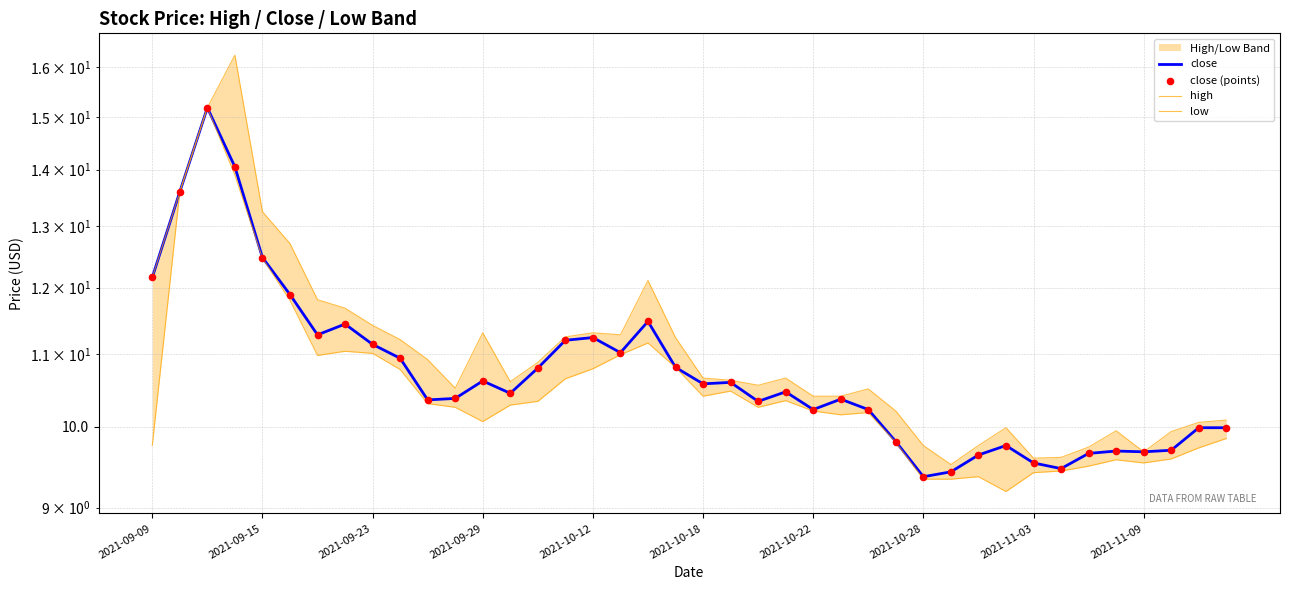

Is the value of close (points) at 19 greater than the value of low at 19?

No